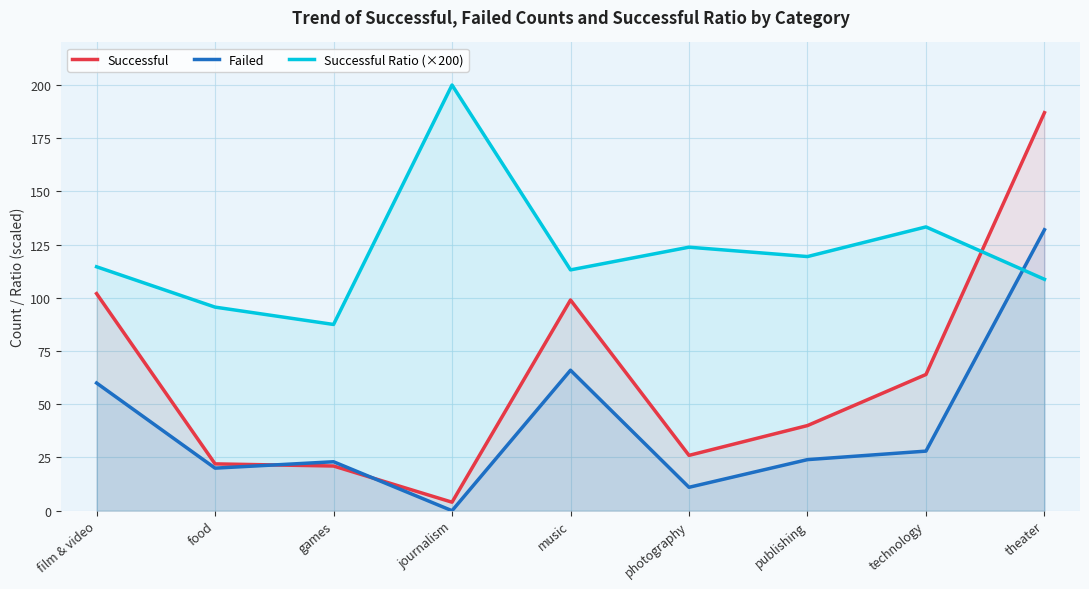

Reading left to right, list all the values displayed in this chart.

Successful: film & video=102.0	food=22.0	games=21.0	journalism=4.0	music=99.0	photography=26.0	publishing=40.0	technology=64.0	theater=187.0
Failed: film & video=60.0	food=20.0	games=23.0	journalism=0.0	music=66.0	photography=11.0	publishing=24.0	technology=28.0	theater=132.0
Successful Ratio (×200): film & video=114.6	food=95.7	games=87.5	journalism=200.0	music=113.1	photography=123.8	publishing=119.4	technology=133.3	theater=108.7